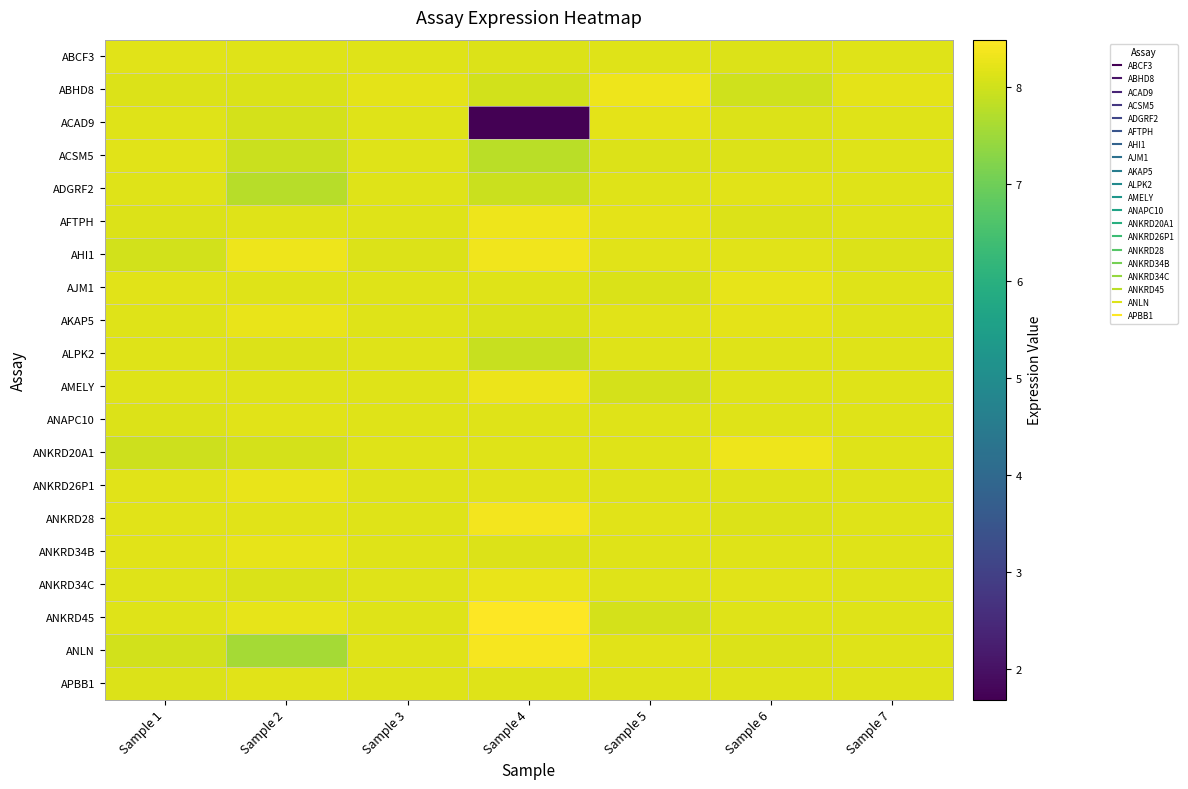

Between Sample 1 and Sample 6, which is larger?

Sample 1